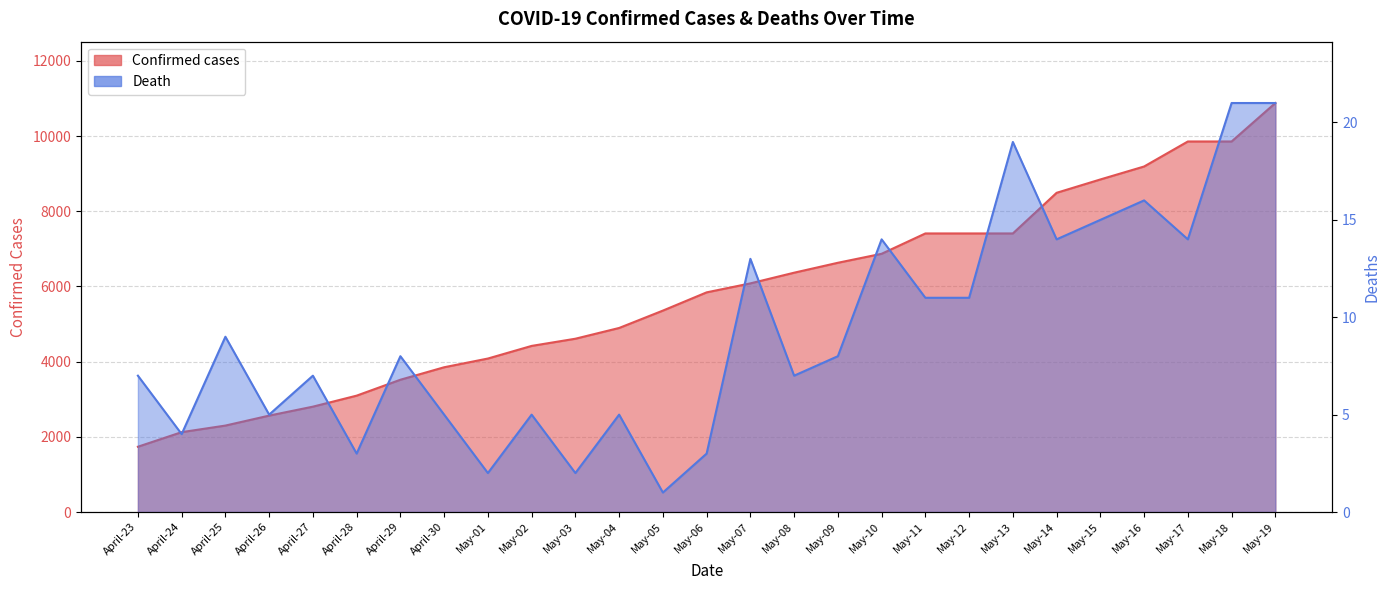

What is the difference between the Death values at May-12 and May-07?

2